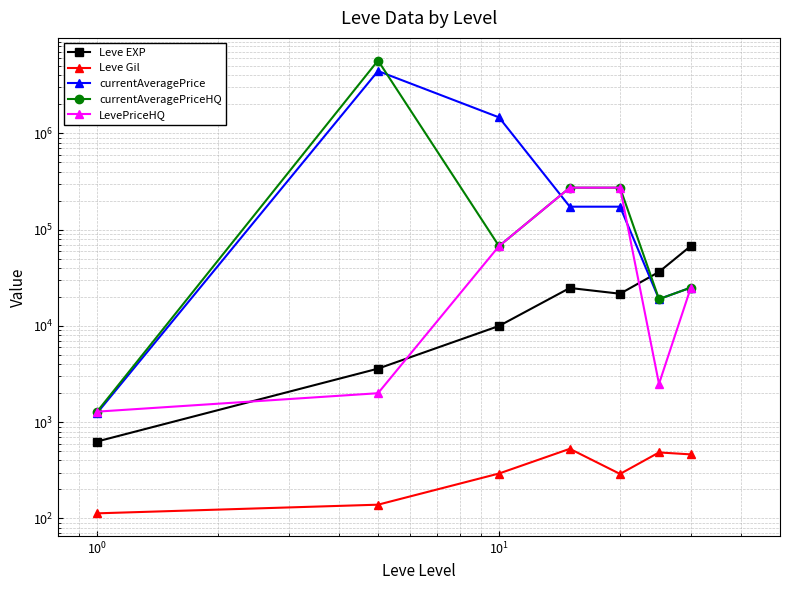

At how many categories does at least one series exceed 704219?

2